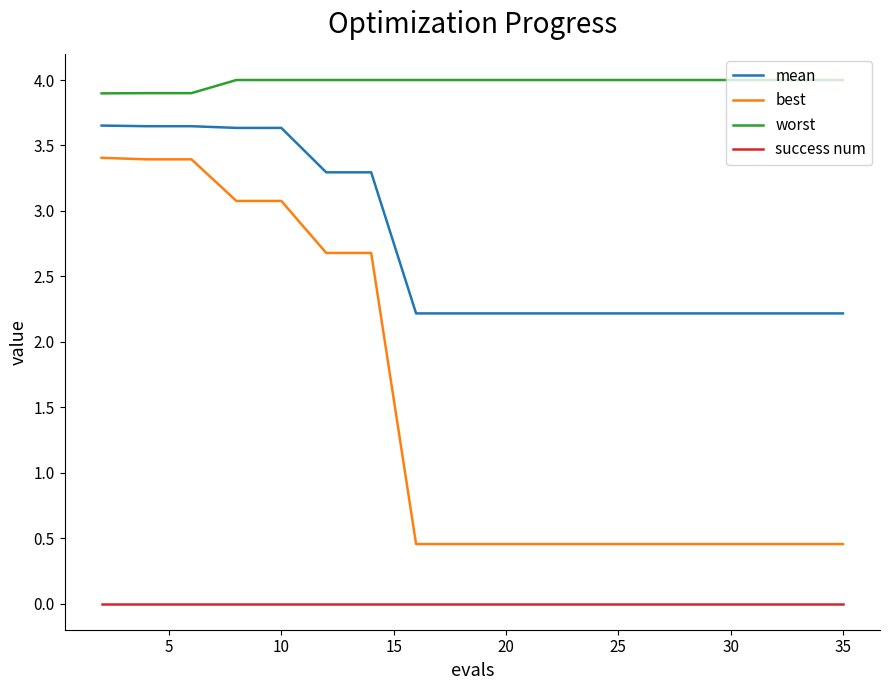

Which series has the largest total across all categories?

worst